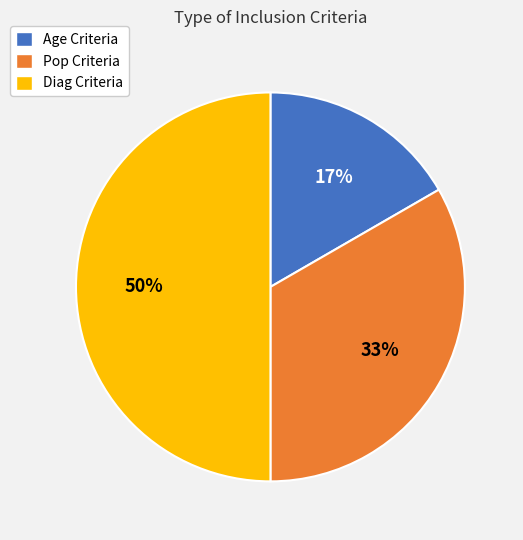

To the nearest percent, what is the difference between the largest and smallest slice percentages?

33%